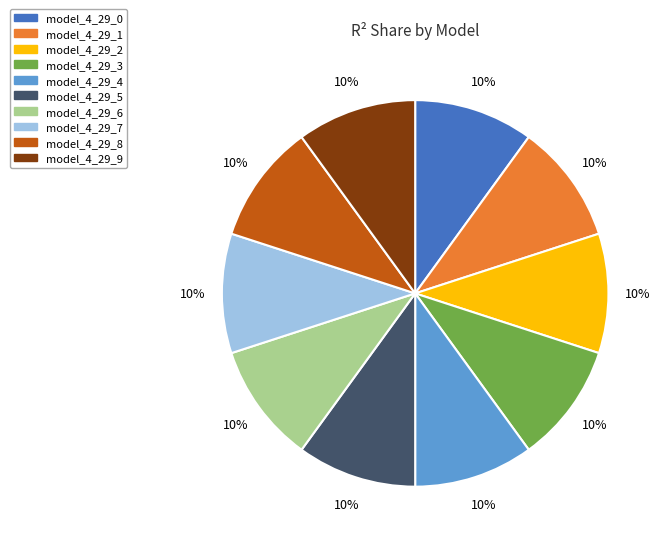

To the nearest percent, what is the combined percentage of model_4_29_4 and model_4_29_2?

20%